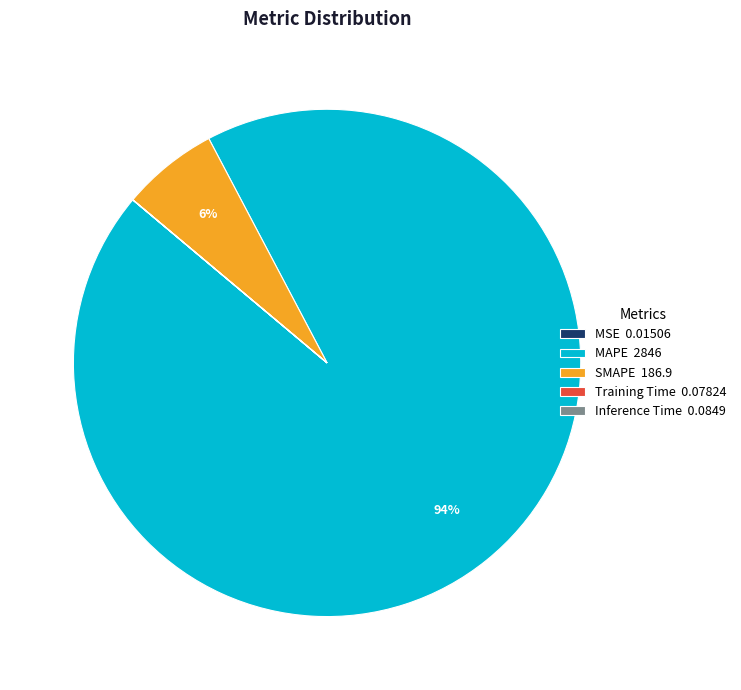

Is there any slice that represents more than half of the pie?

Yes